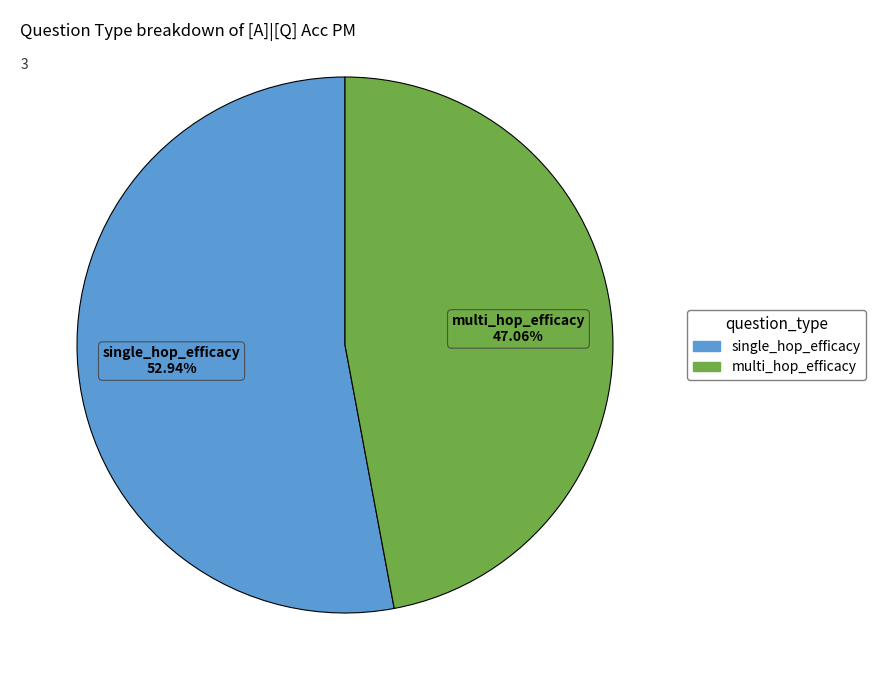

Count the number of slices in the pie.

2